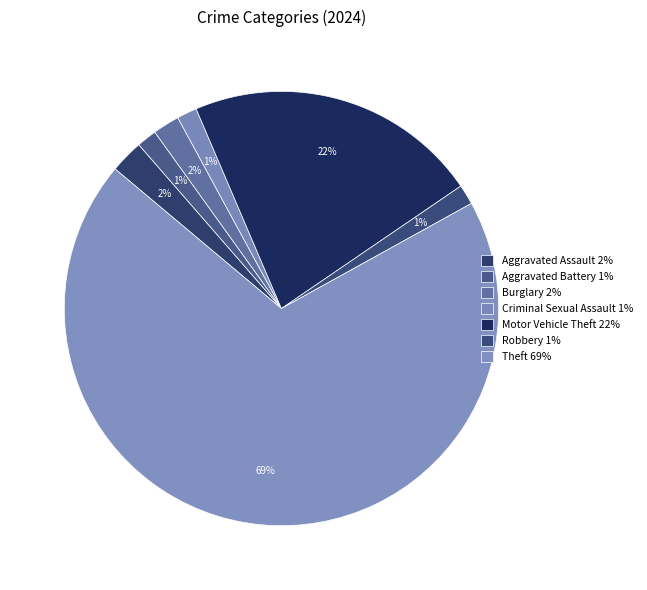

Count the number of slices in the pie.

7